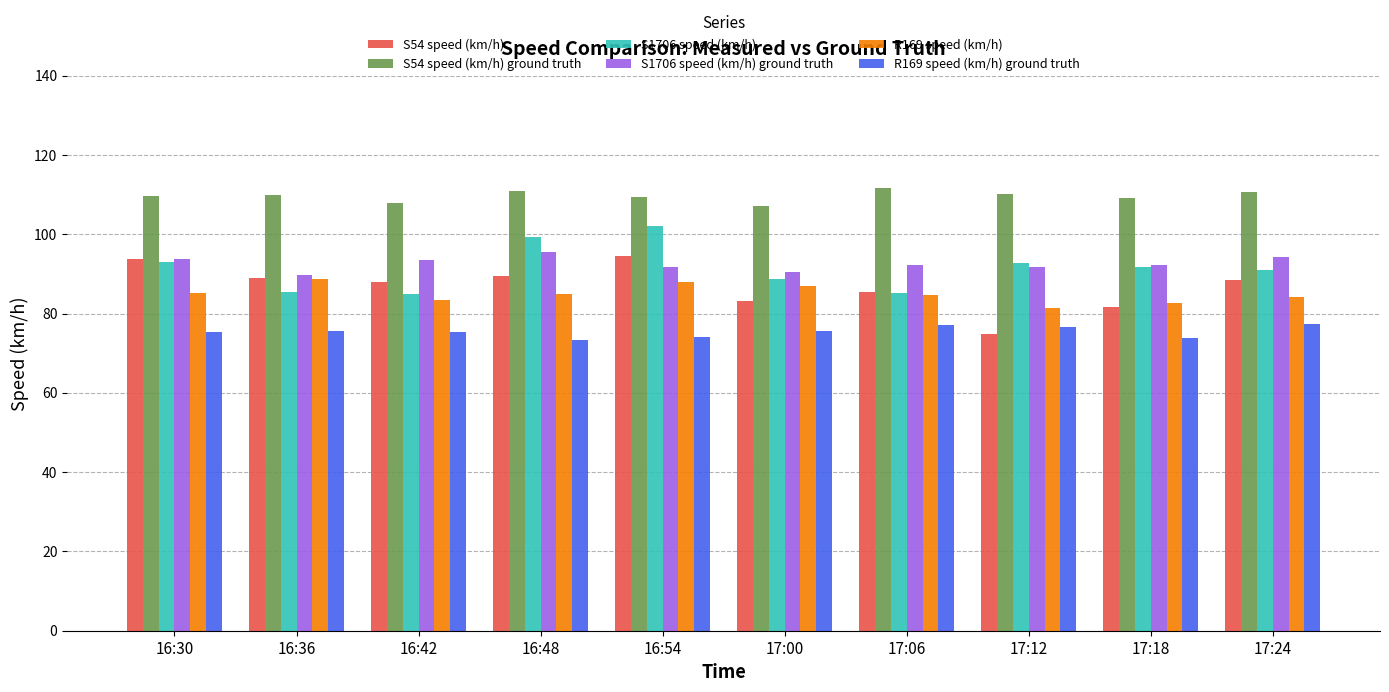

At 16:48, list the series in order from largest to smallest.

S54 speed (km/h) ground truth, S1706 speed (km/h), S1706 speed (km/h) ground truth, S54 speed (km/h), R169 speed (km/h), R169 speed (km/h) ground truth